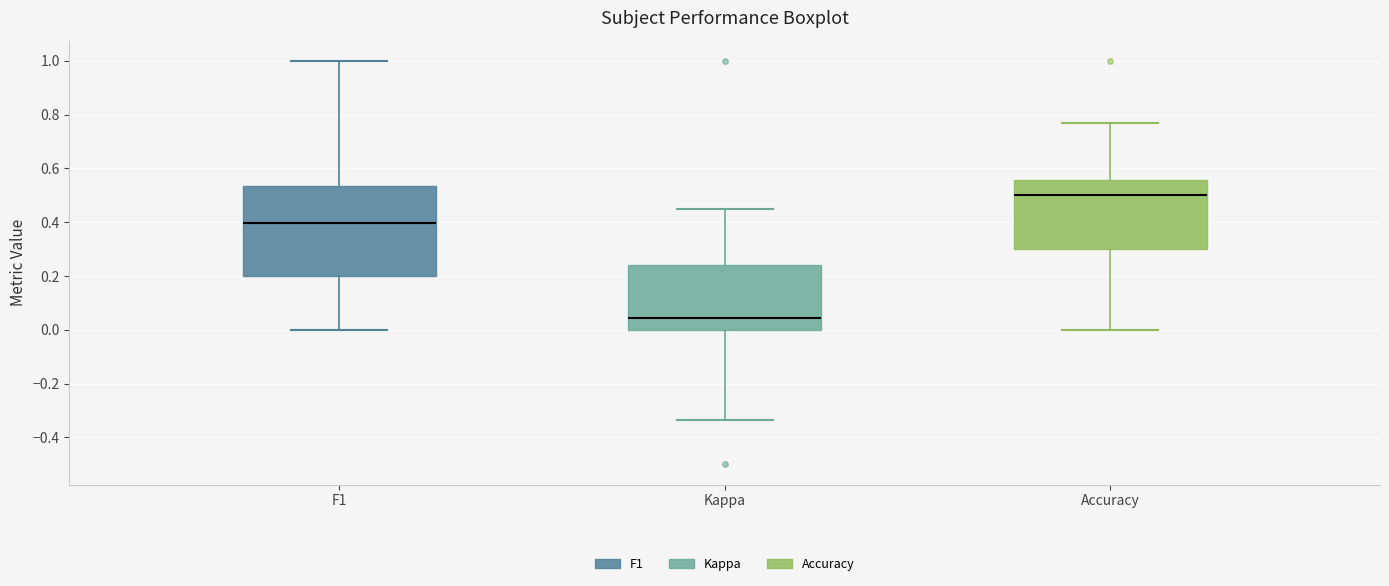

Reading left to right, transcribe this box plot: for each box, give where its median line is, the range the box spans, and where its two whiskers end, as read against the y-axis. The values are not printed on the chart, so give them approximately, as read against the axis.

F1: median 0.40, box 0.20 to 0.54, whiskers 0.00 to 1.00
Kappa: median 0.04, box 0.00 to 0.24, whiskers -0.34 to 0.46
Accuracy: median 0.50, box 0.30 to 0.56, whiskers 0.00 to 0.76